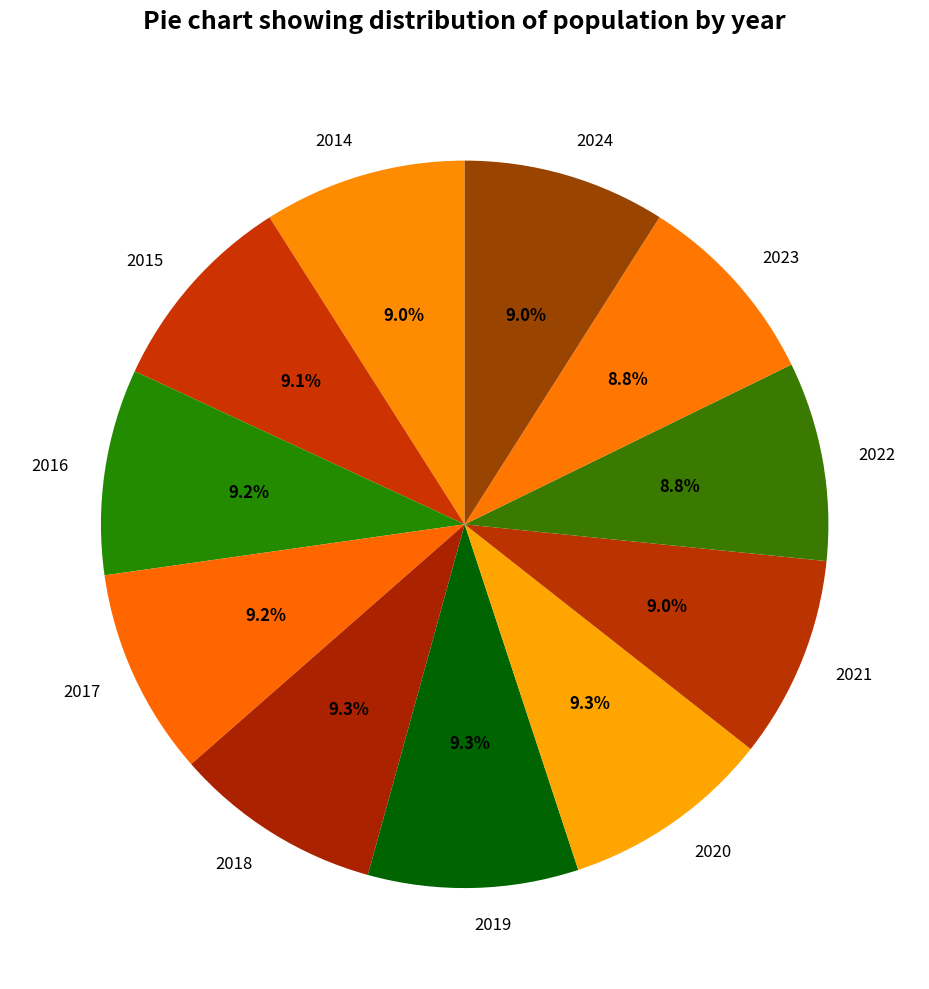

Is 2016 the majority of the pie?

No